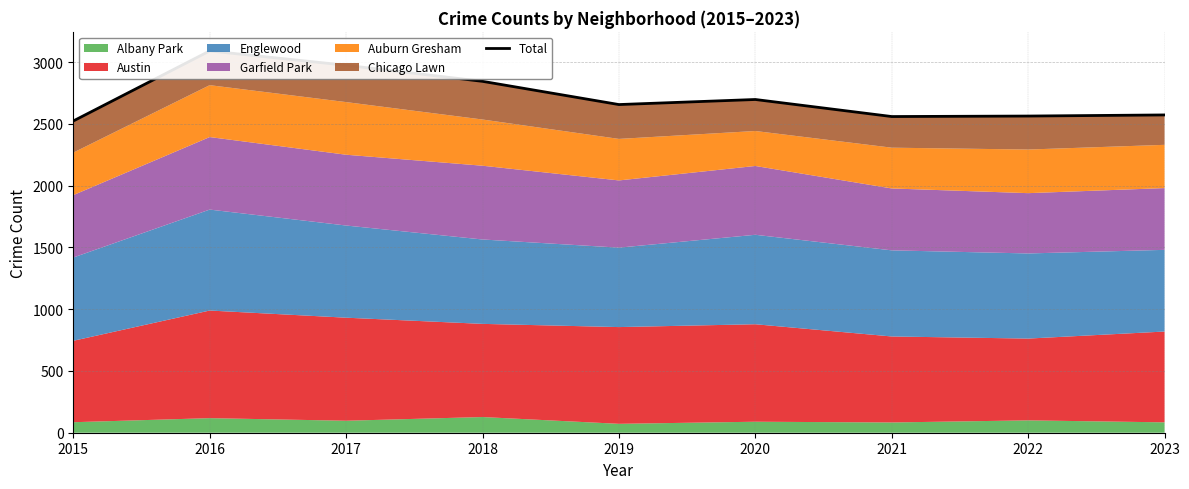

Where does the data first go above 2656?

2016